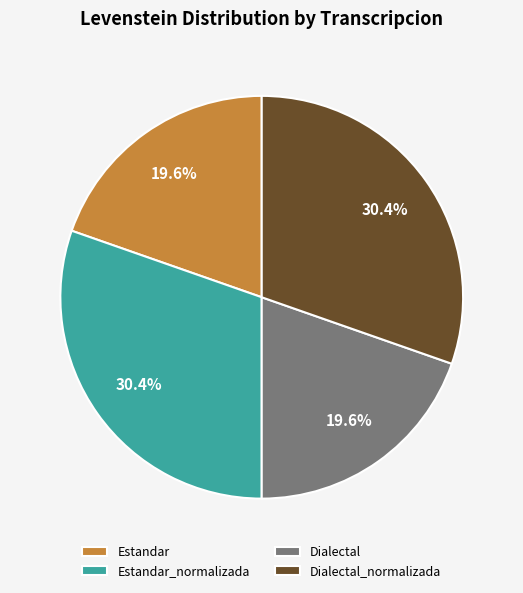

Does any single category account for the majority?

No